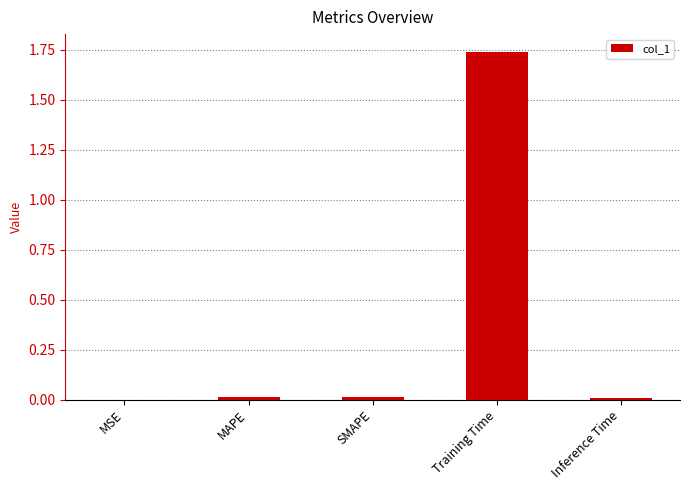

Which label corresponds to the largest value in the chart?

Training Time